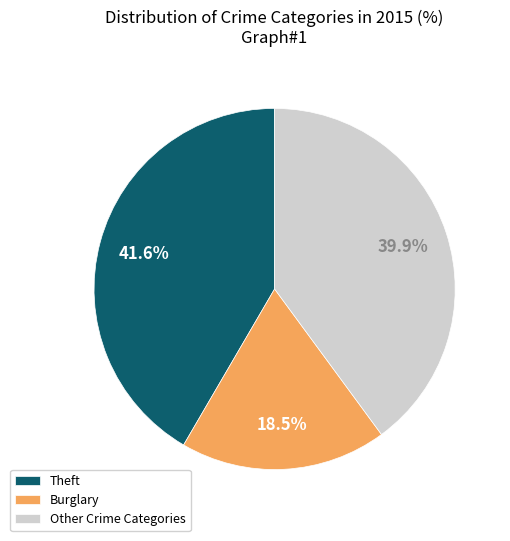

What is the ratio of the value at Burglary to the value at Theft?

0.4